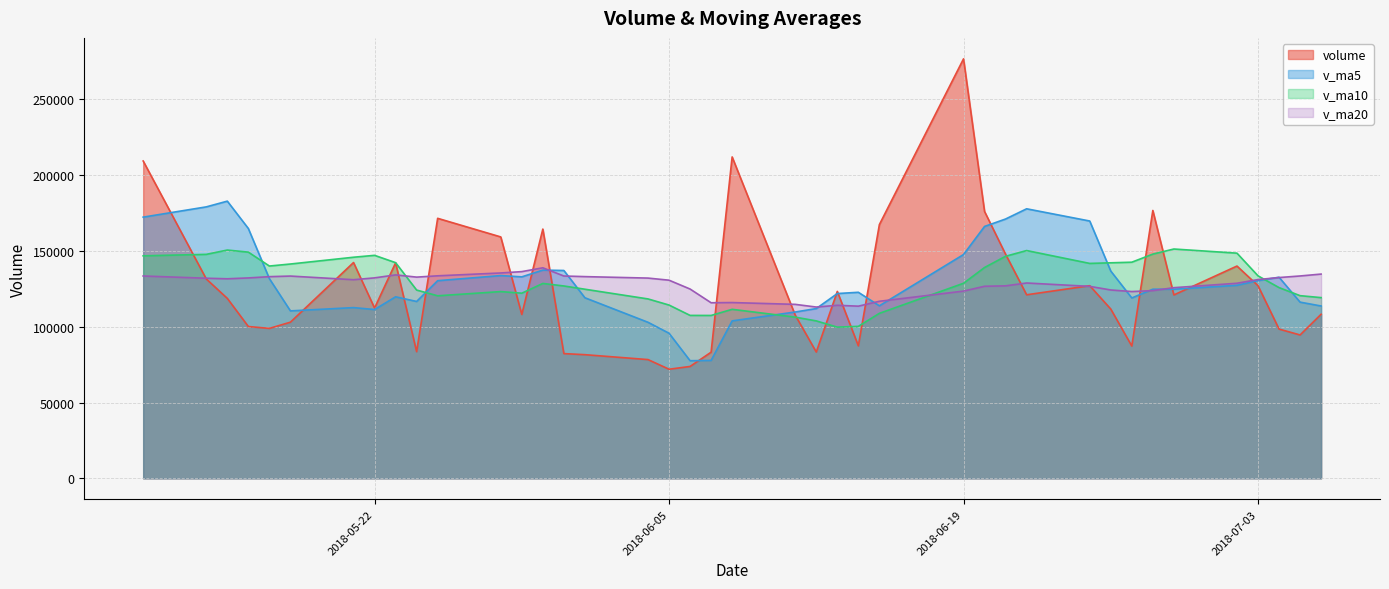

At which label does v_ma10 reach its peak?

2018-06-29